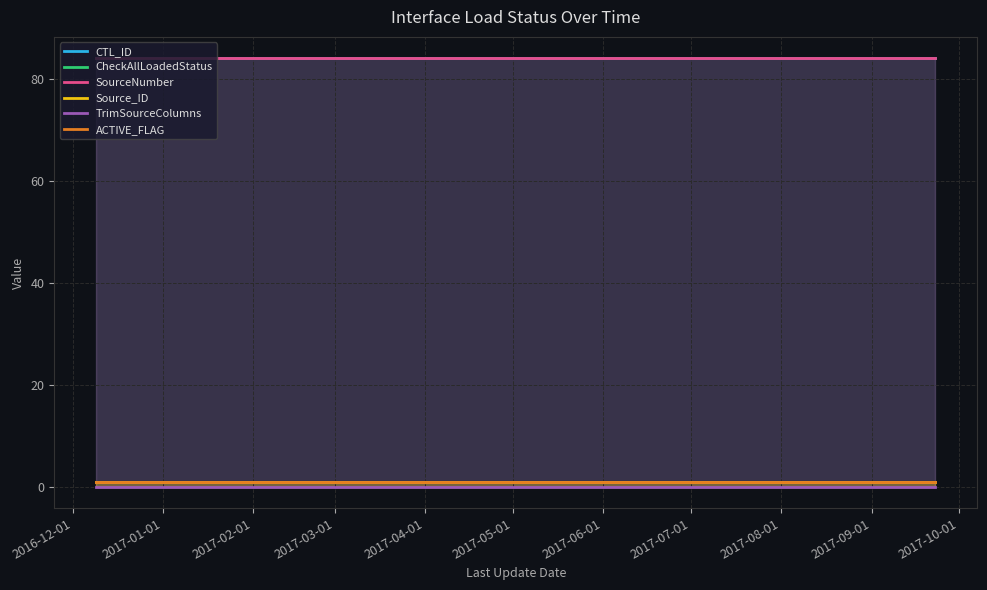

What is the spread (max minus min) of values at 2016-12-01?

84